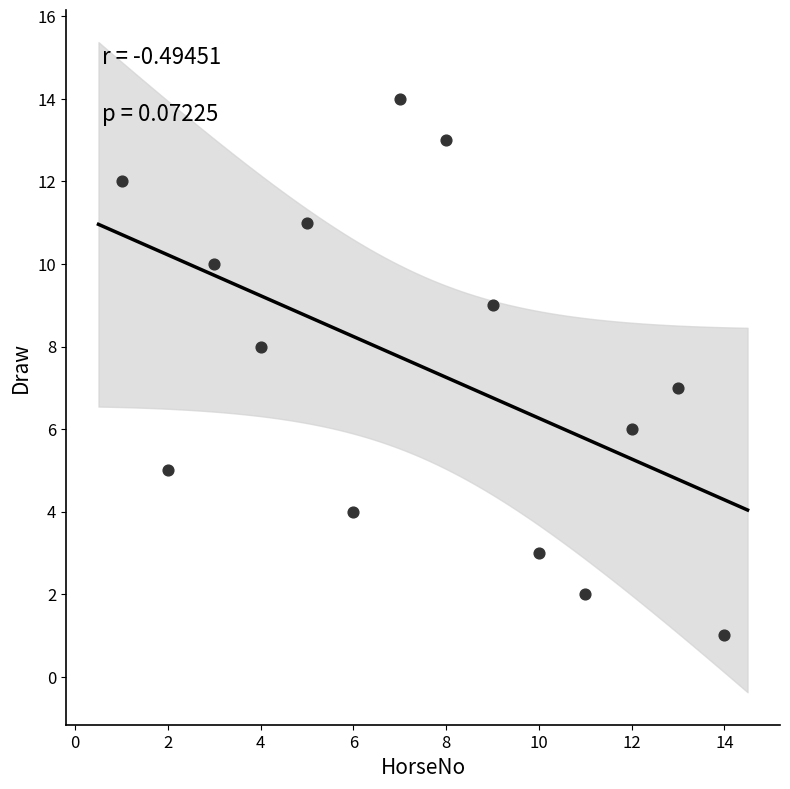

What is the range of X values (max minus min)?

13